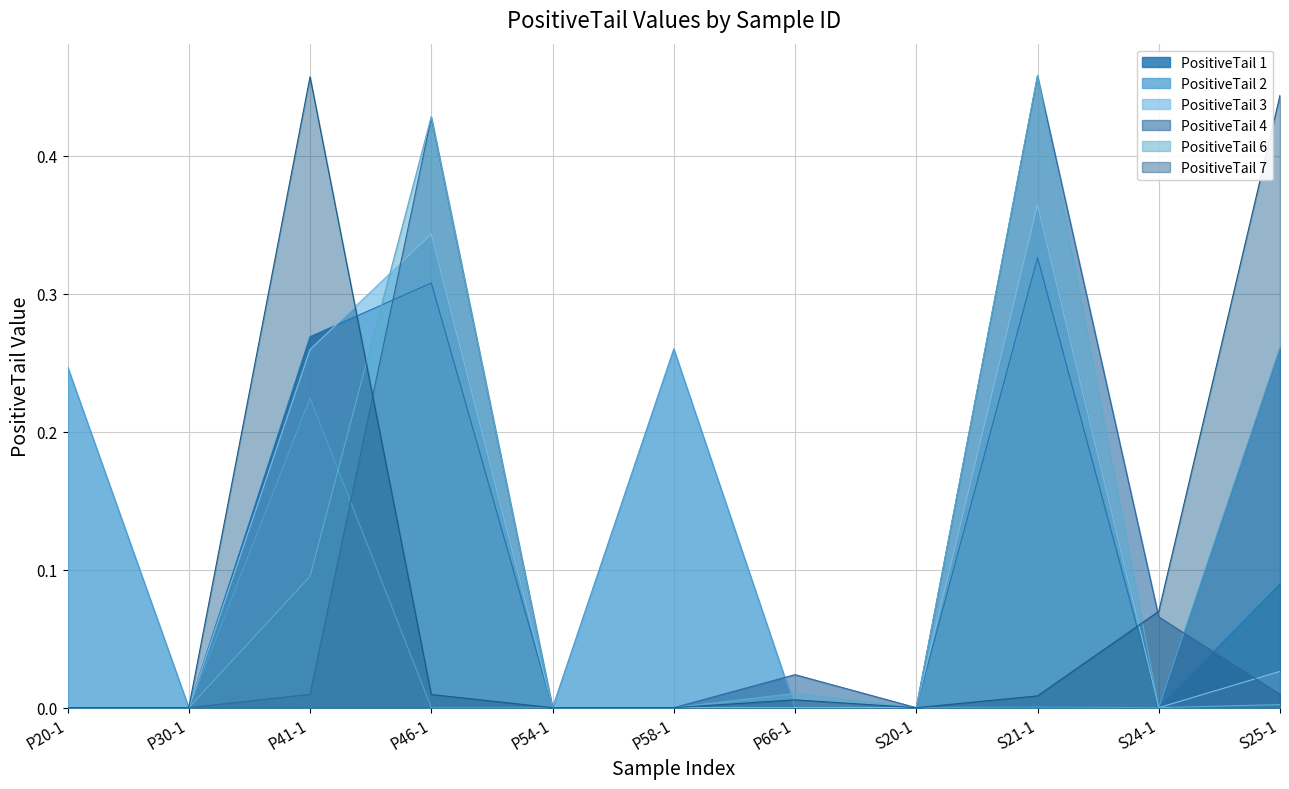

True or false: PositiveTail 4 has more than 2 interior local peaks.

True